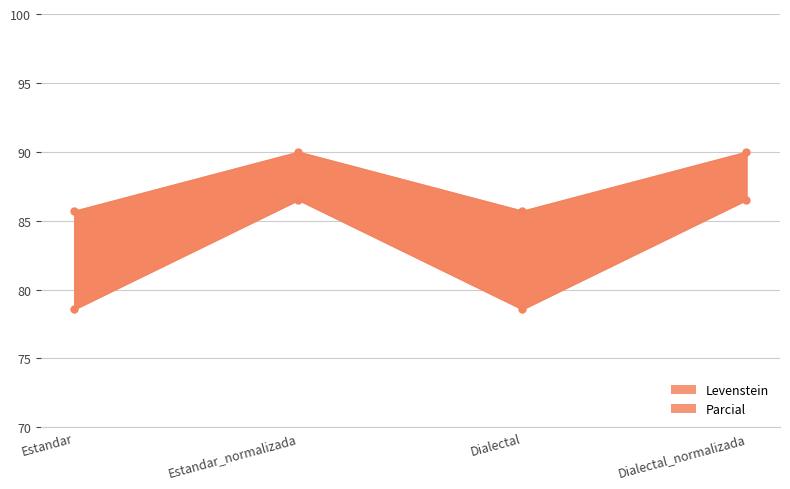

The Parcial series shows 133.5 at Estandar. True or false?

False